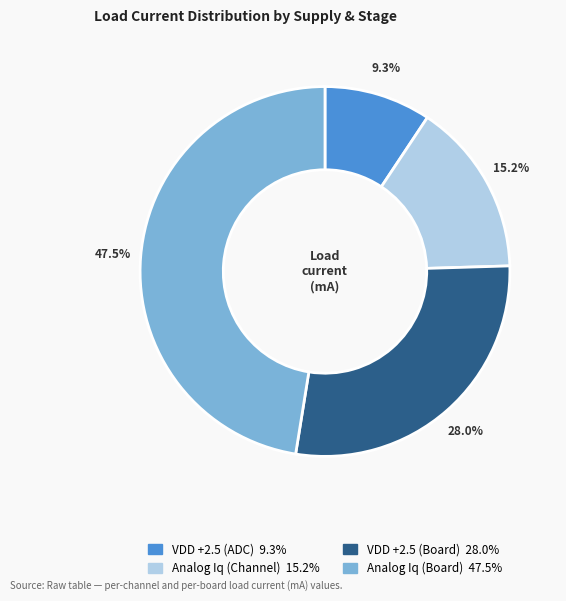

Is it true that VDD +2.5 (ADC) is 1% of the pie?

False